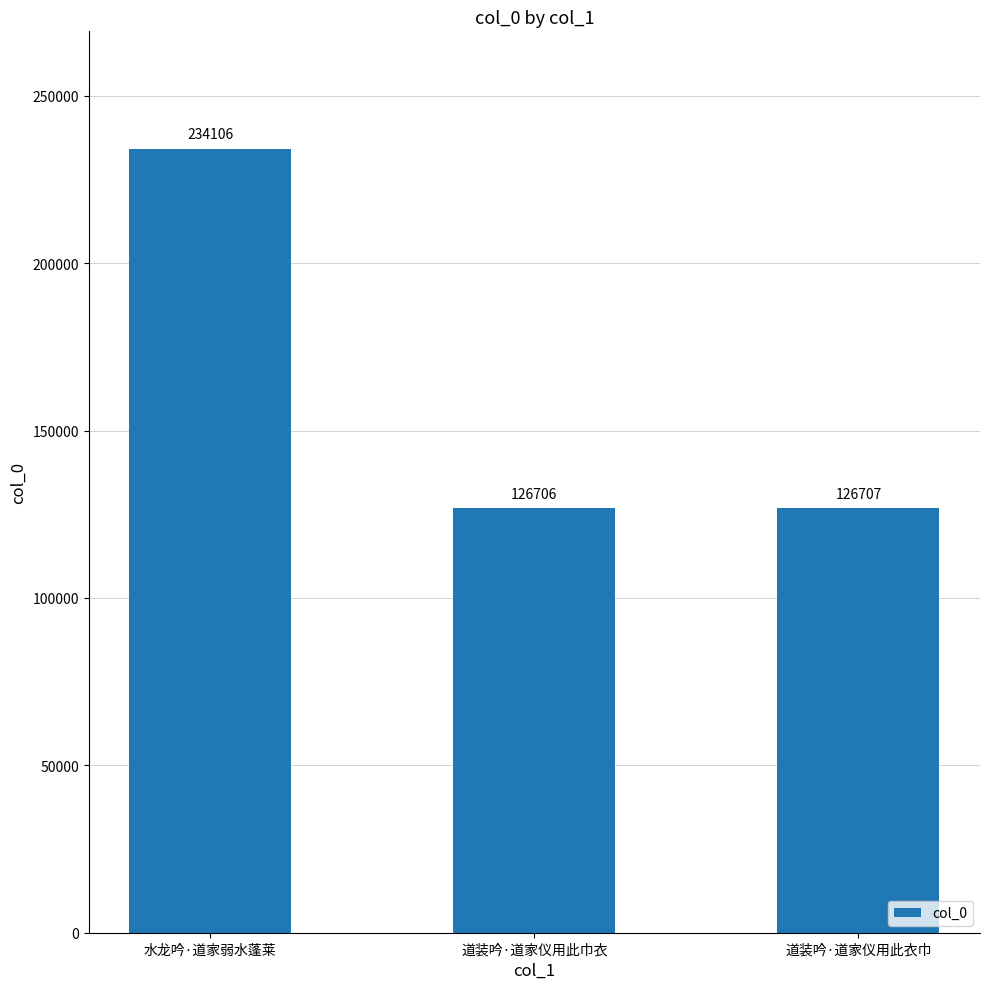

Reading left to right, transcribe all the data shown in this chart.

234106	126706	126707